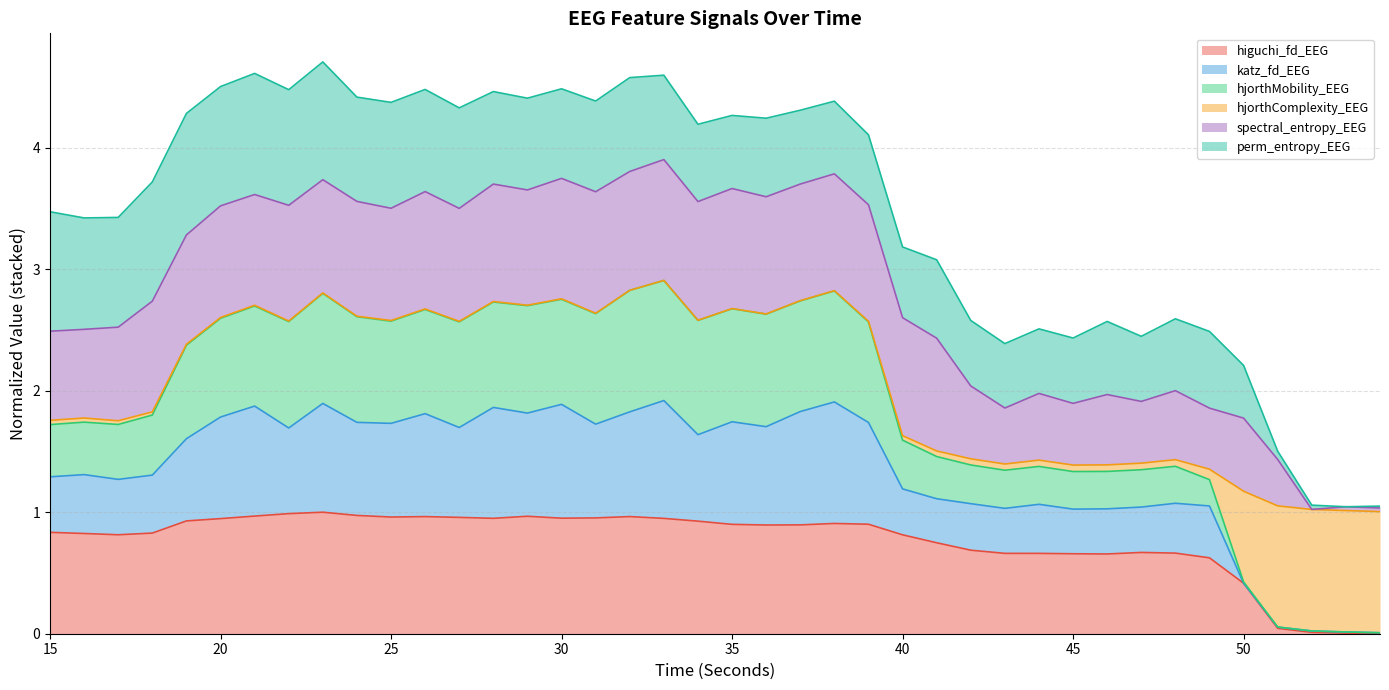

What is the maximum value for higuchi_fd_EEG?

1.0